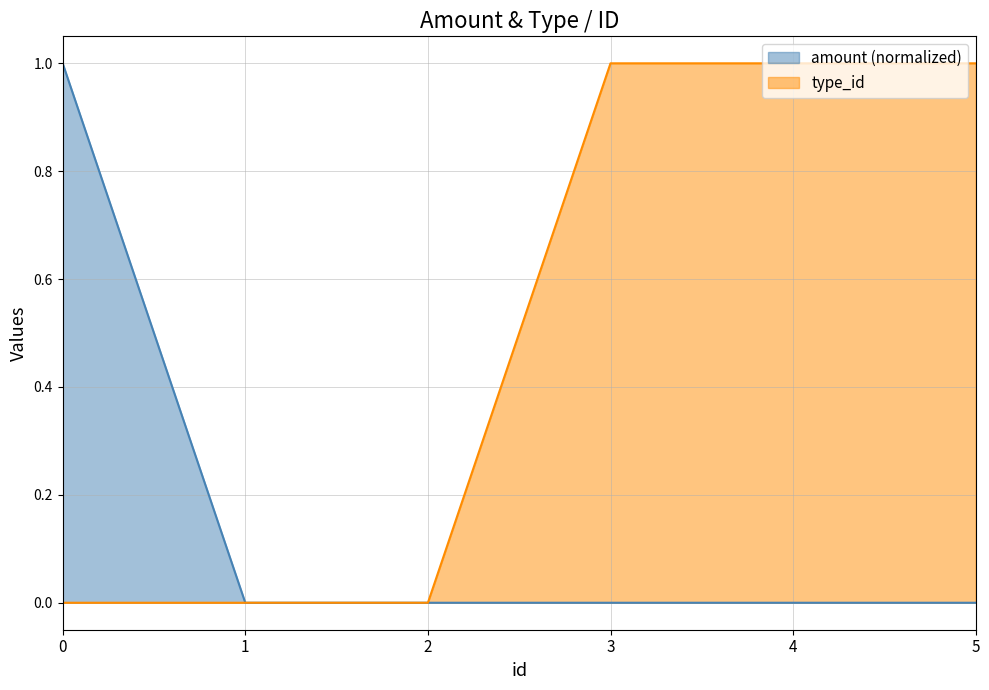

Is it true that type_id equals 1.5 at 3?

False